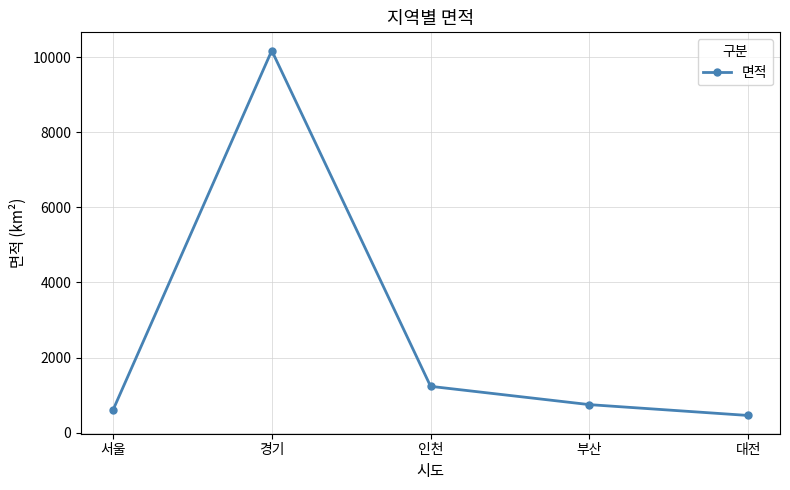

Which category has the highest value across all series?

경기